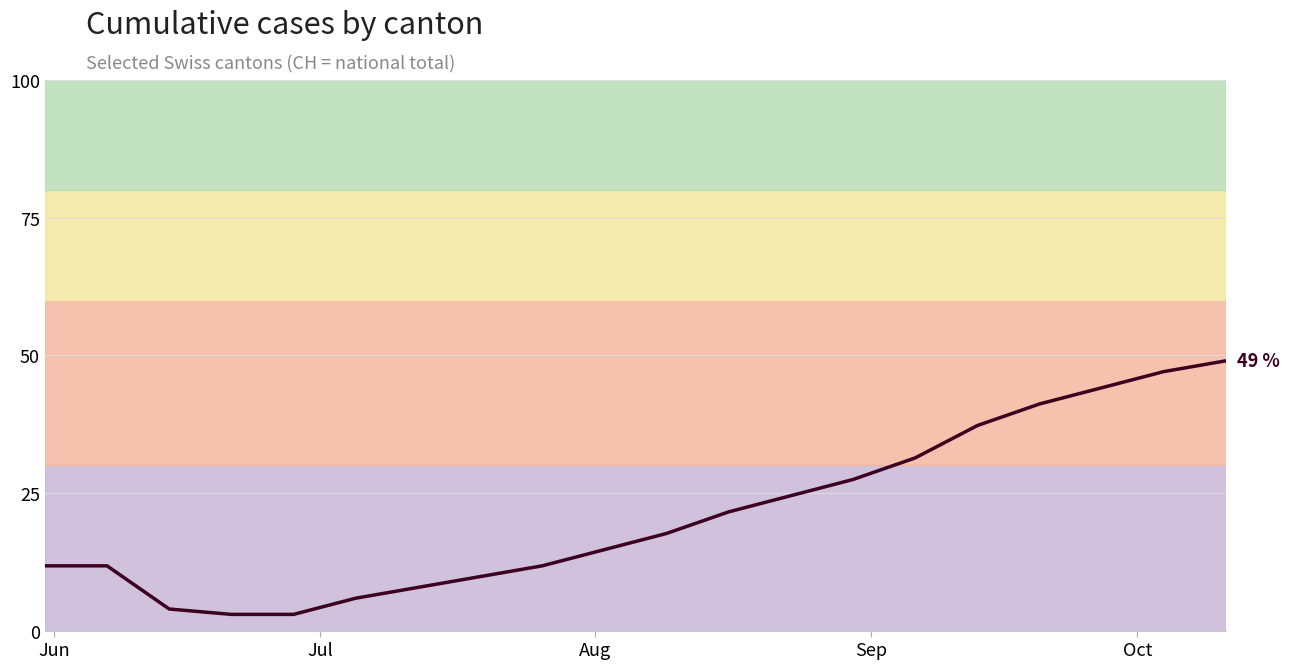

What is the average value?

21.2